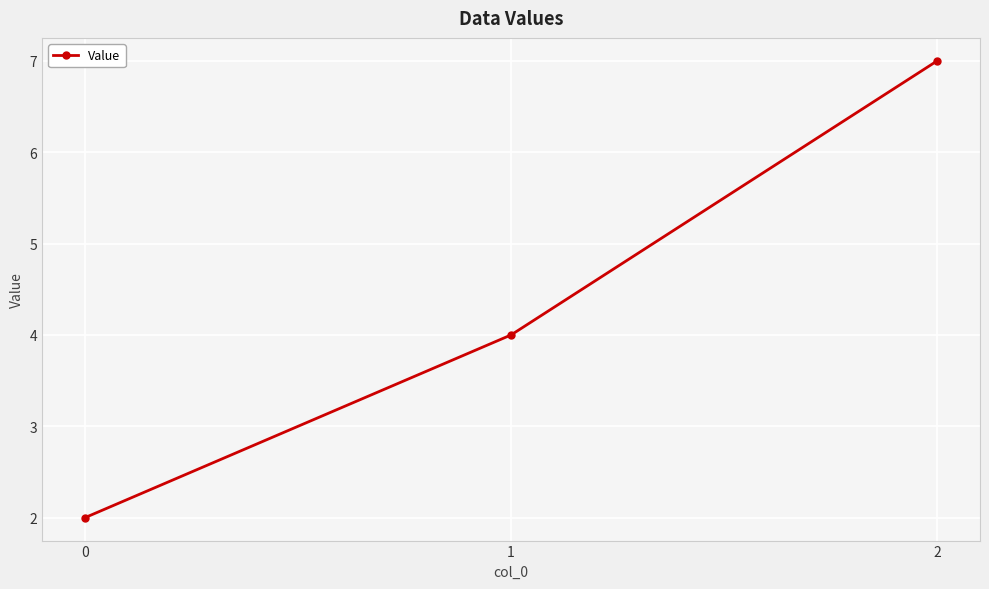

List the labels in order of value, largest first.

2, 1, 0